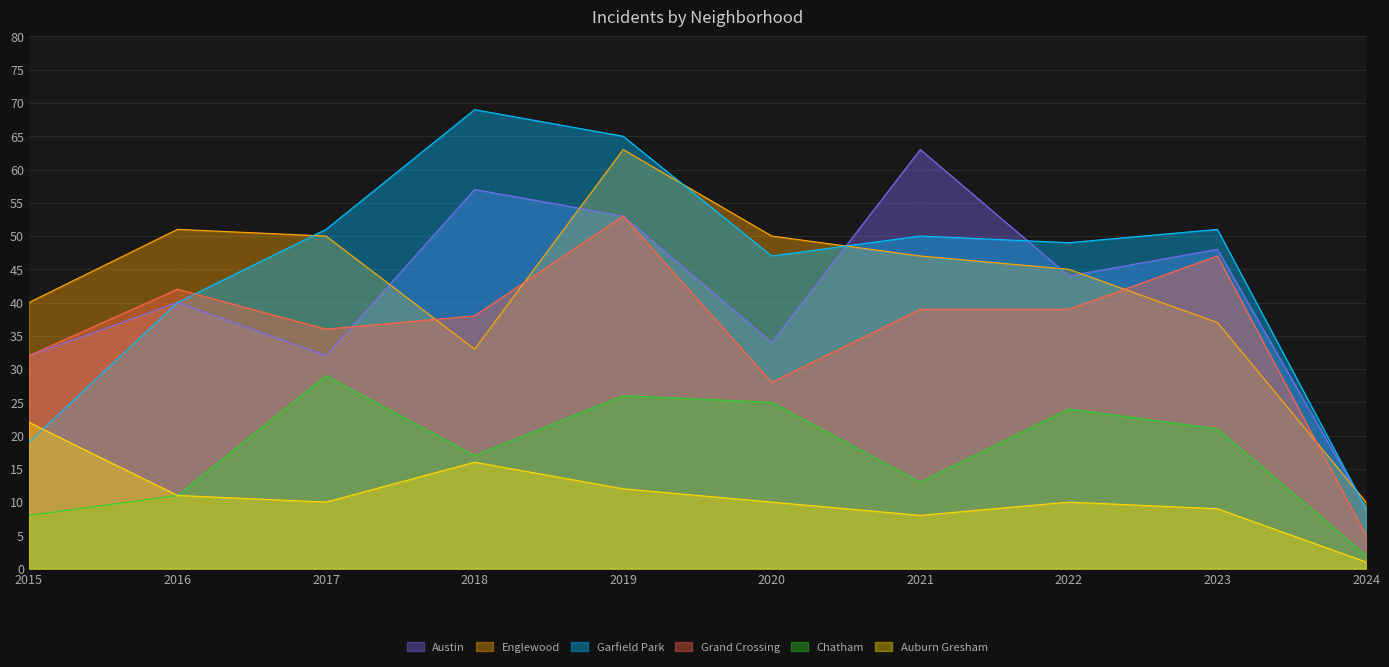

What is the difference between the second highest and minimum values in the Auburn Gresham series?

15